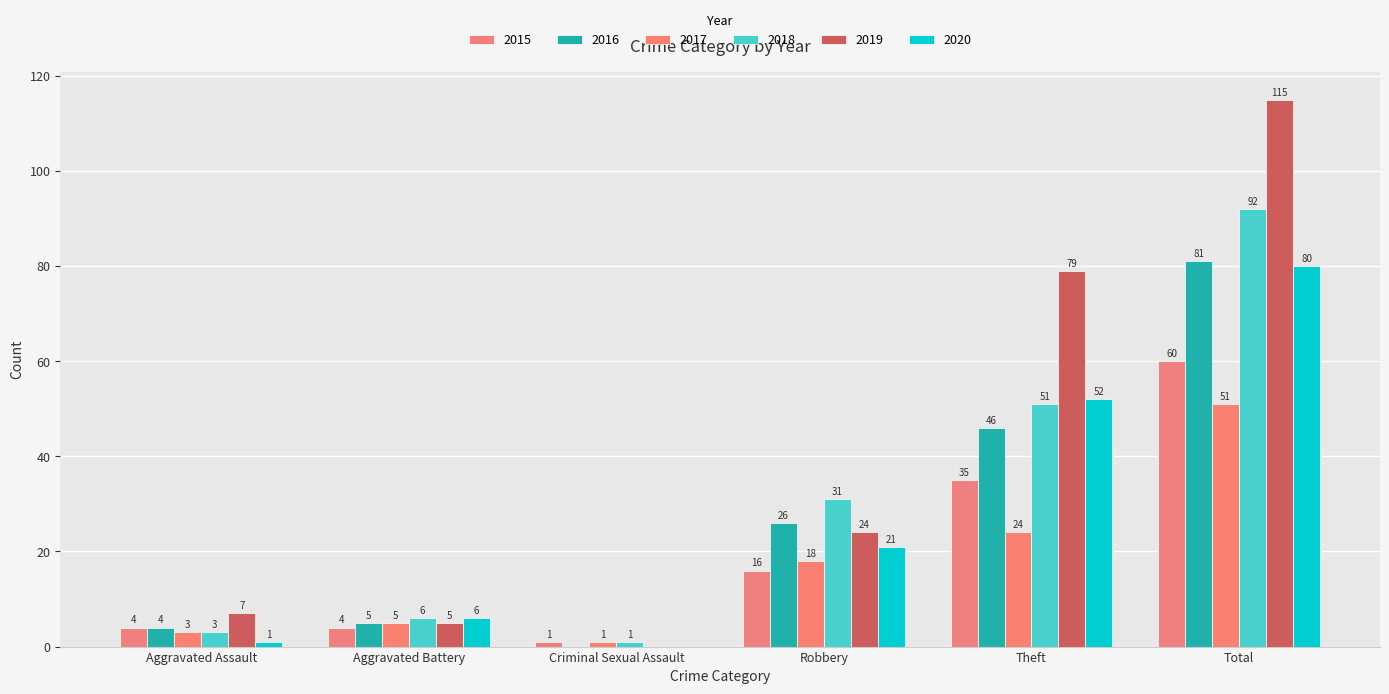

What is the total value across all series at Criminal Sexual Assault?

3